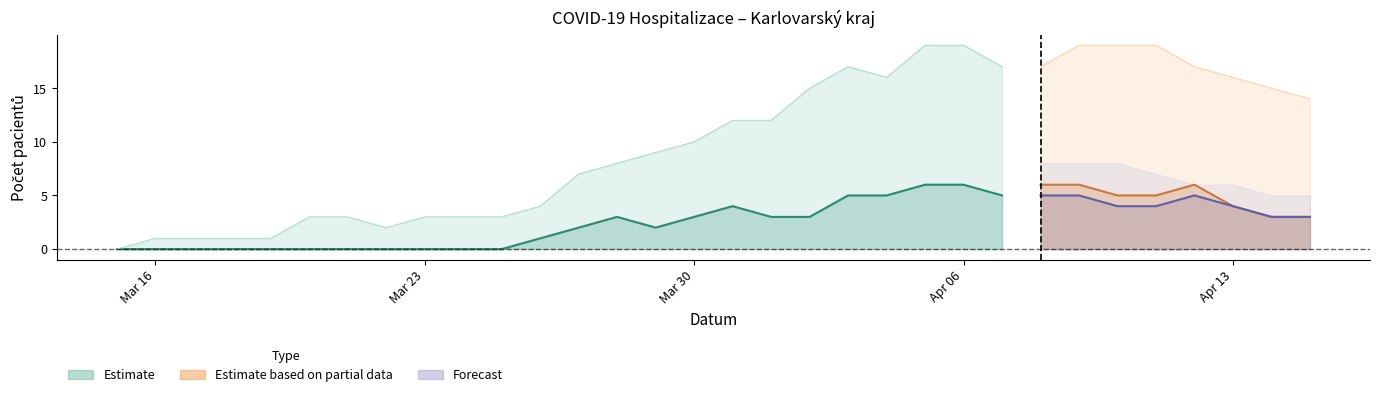

Which has a higher value, 24.03.2020 or 12.04.2020?

12.04.2020